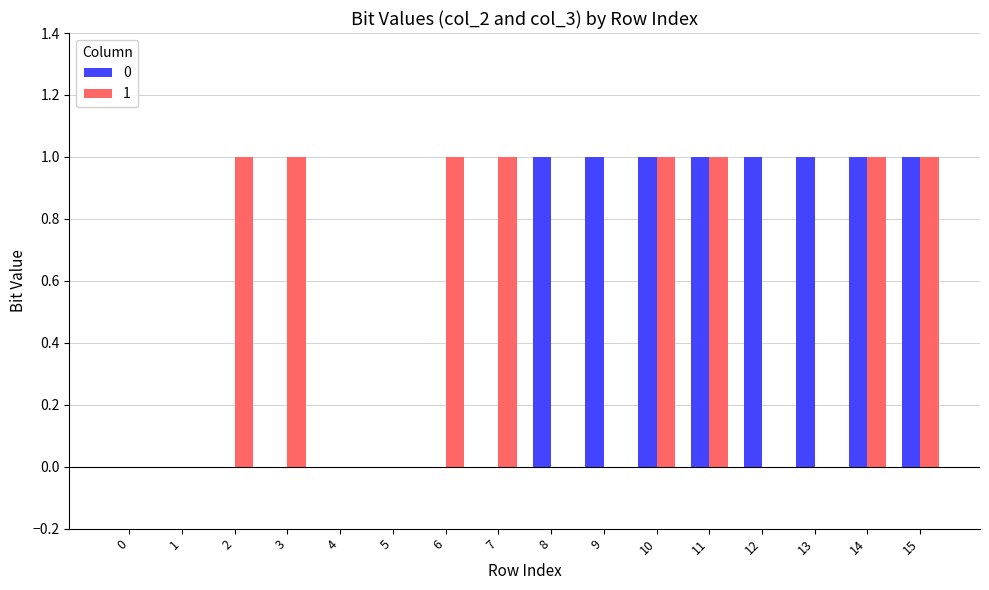

How many distinct data groups are displayed?

2